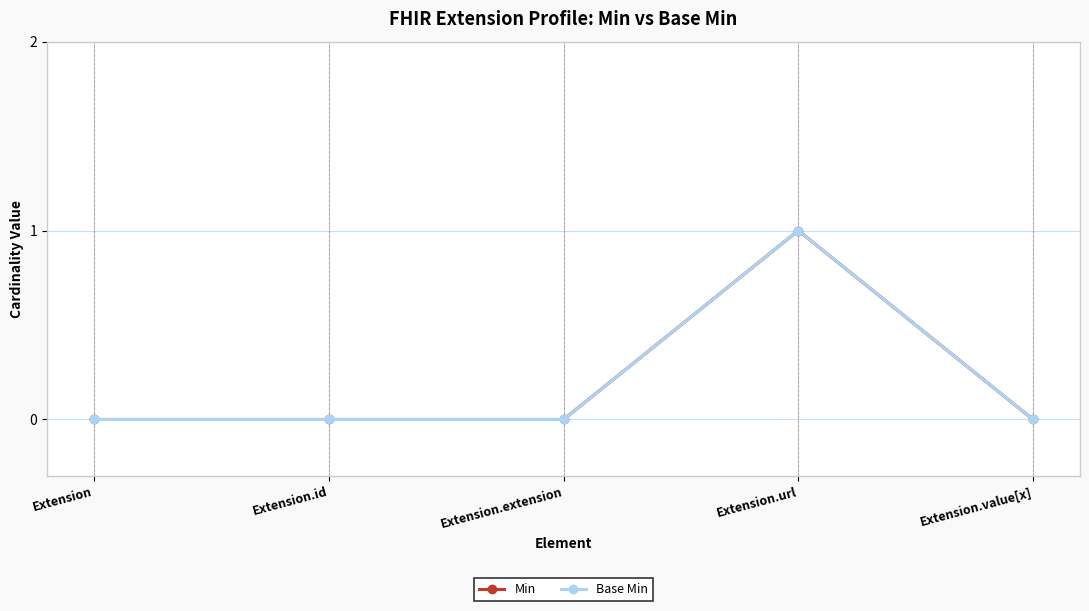

List the series in order of their peak value, highest first.

Min, Base Min